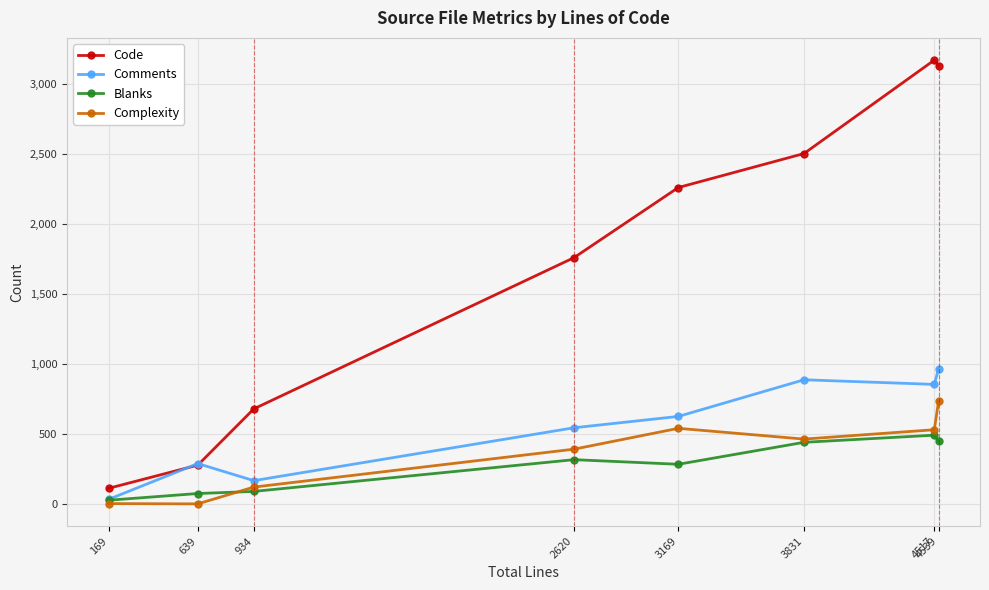

Count the number of categories in the chart.

8